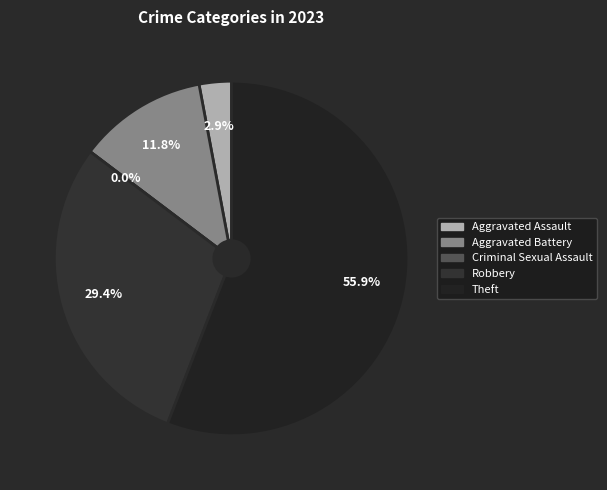

Is it true that Aggravated Assault is 3% of the pie?

True